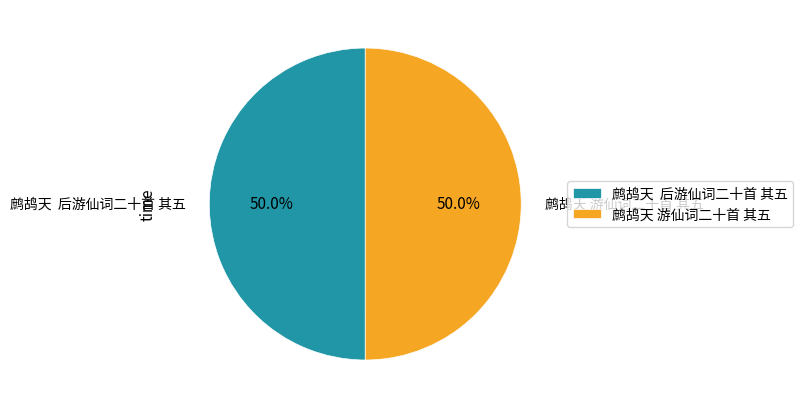

How many slices are in this pie chart?

2